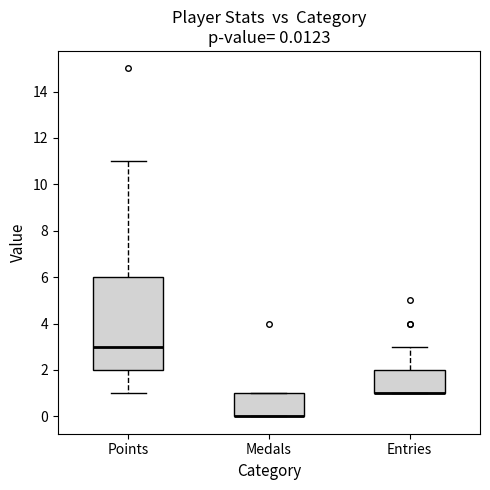

Comparing the boxes themselves (not the whiskers), which one is the tallest?

Points